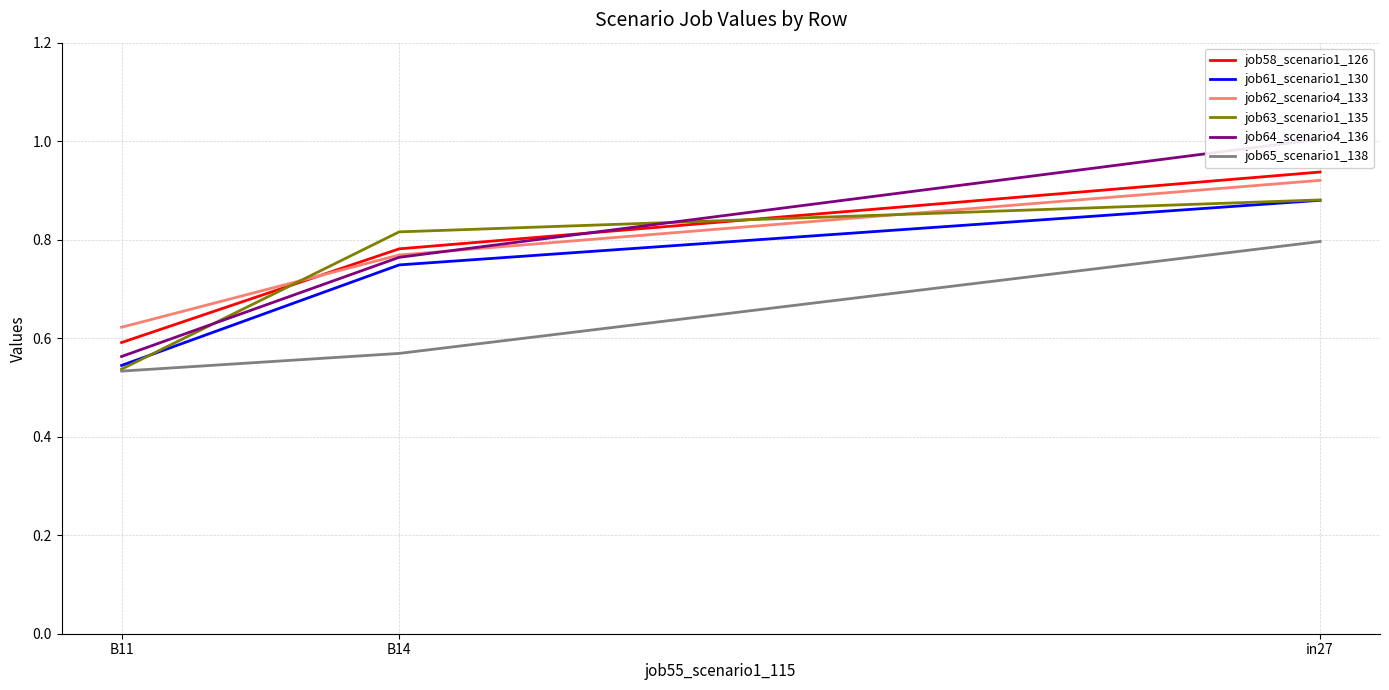

Is it true that job62_scenario4_133 equals 0.9 at in27?

True